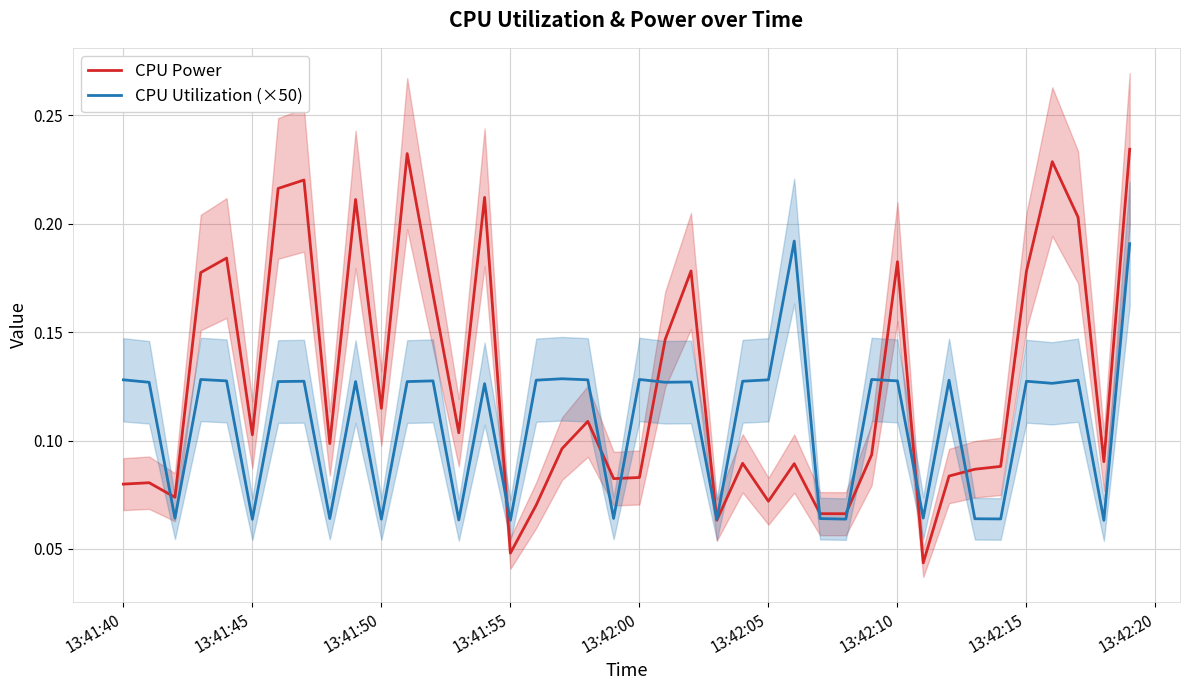

At which label does CPU Utilization (×50) reach its minimum?

13:41:55